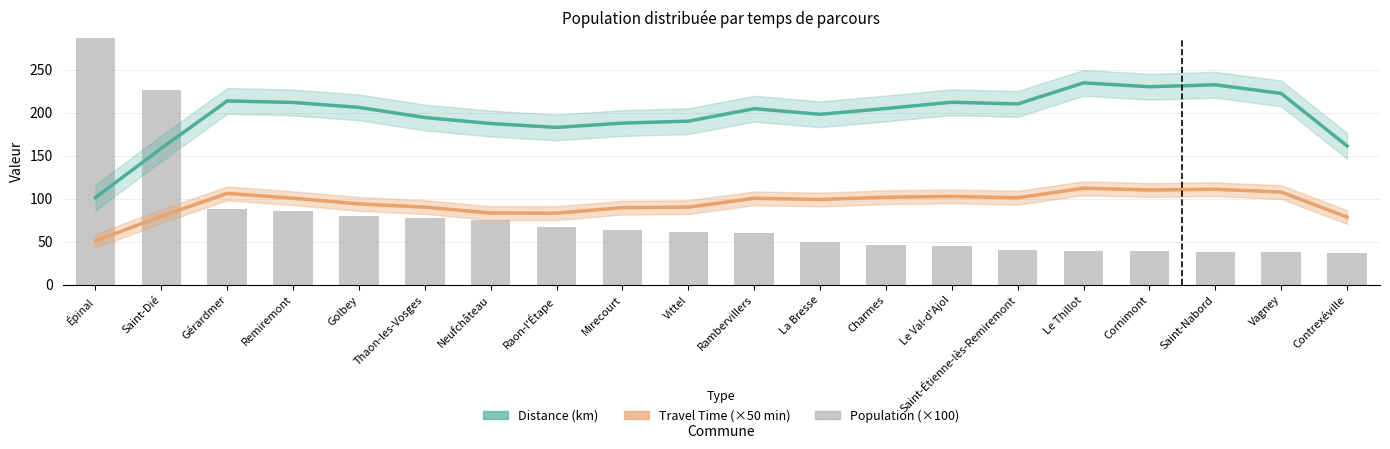

At which label does Distance (km) first exceed 204?

Gérardmer